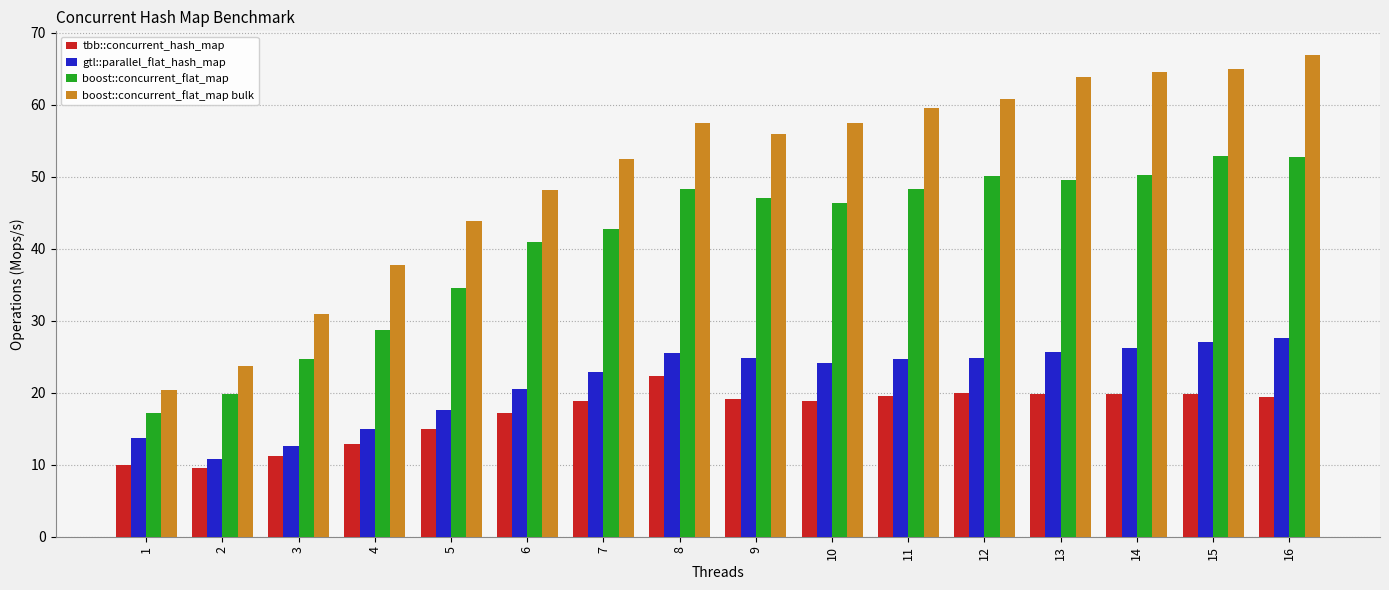

How many values in the boost::concurrent_flat_map bulk series are below 57?

8